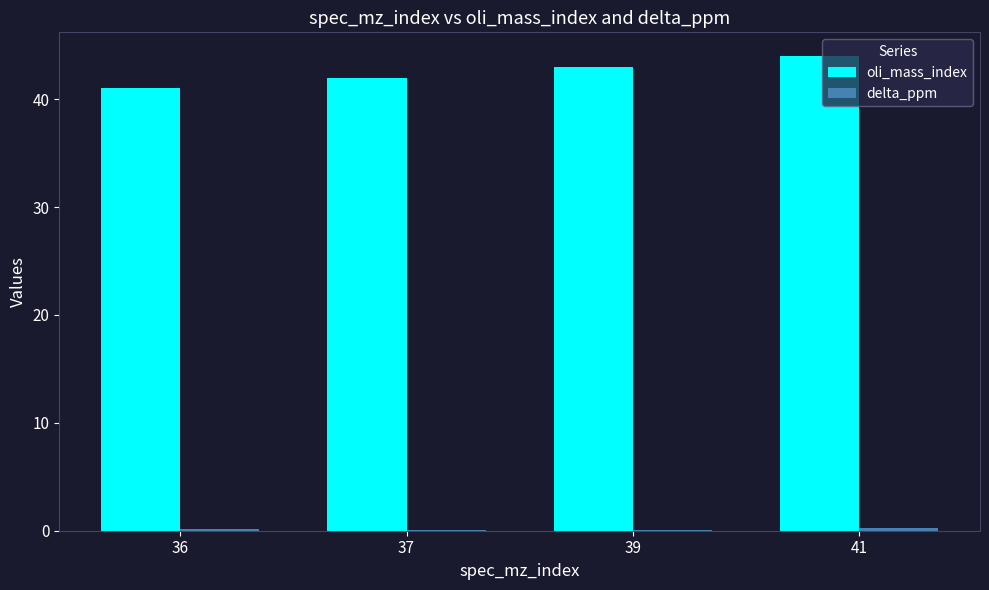

Count the number of data series in this chart.

2